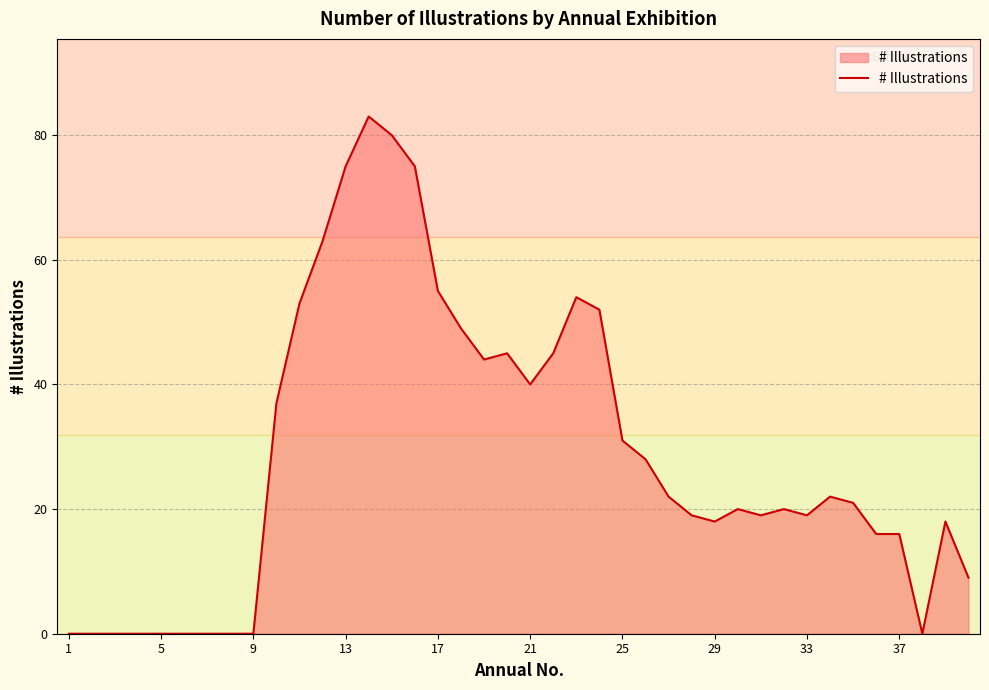

What is the maximum value shown in the chart?

83